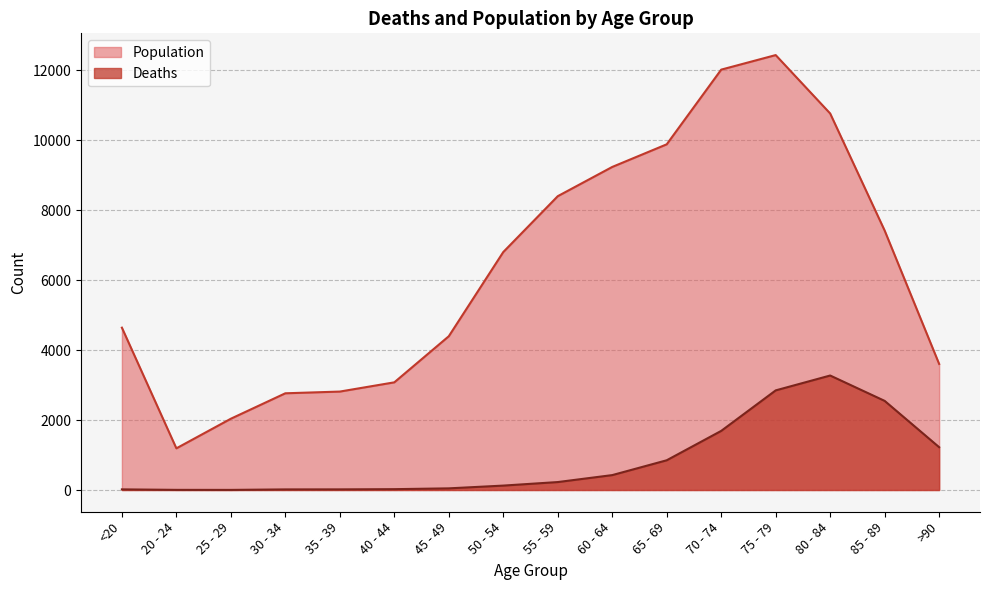

What is the sum of the Population values at 75 - 79 and 20 - 24?

13625